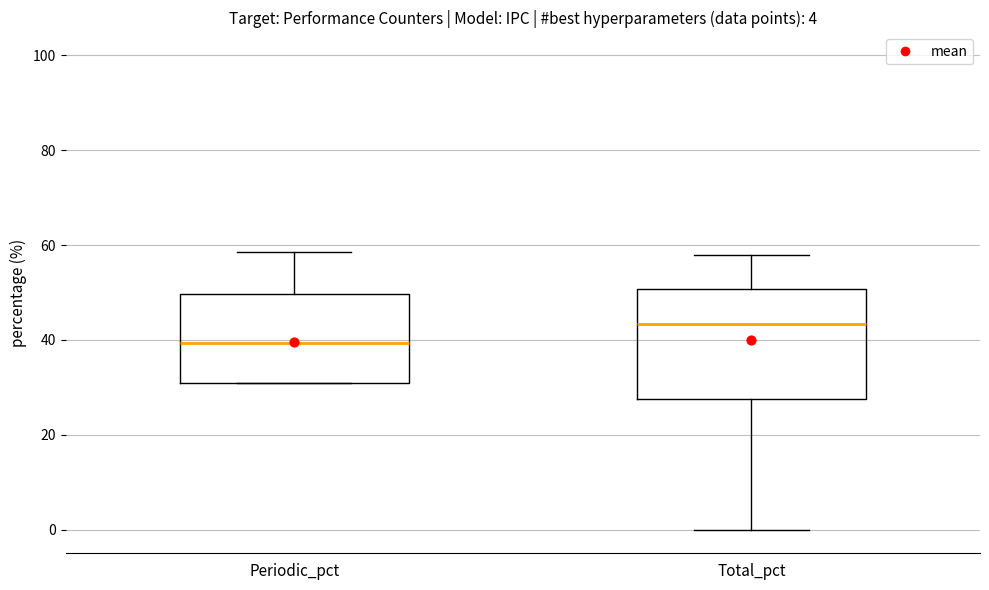

Comparing the boxes themselves (not the whiskers), which one is the tallest?

Total_pct